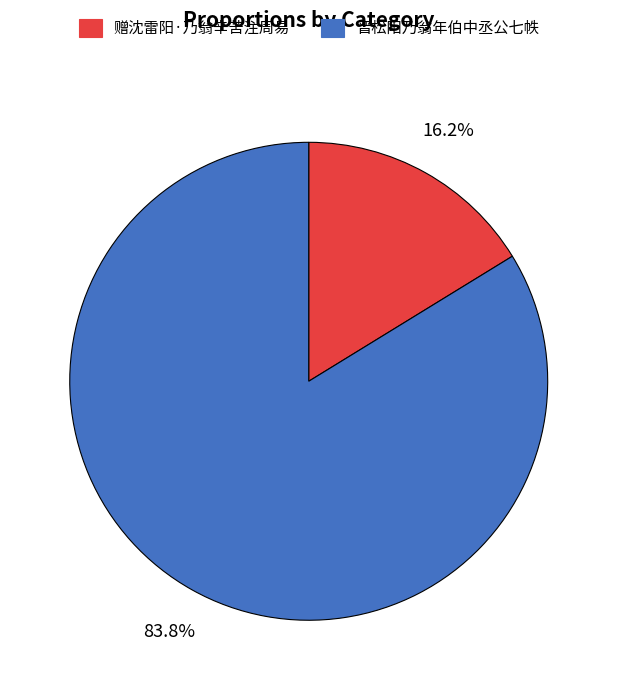

Combined, what portion of the pie is 晋松阳乃翁年伯中丞公七帙 and 赠沈雷阳·乃翁辛苦注周易?

100.0%